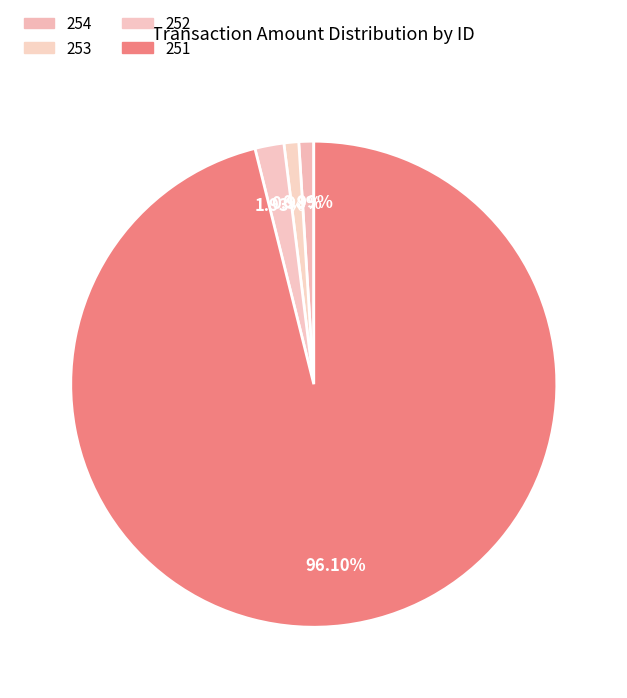

Which category has the biggest portion of the pie?

251